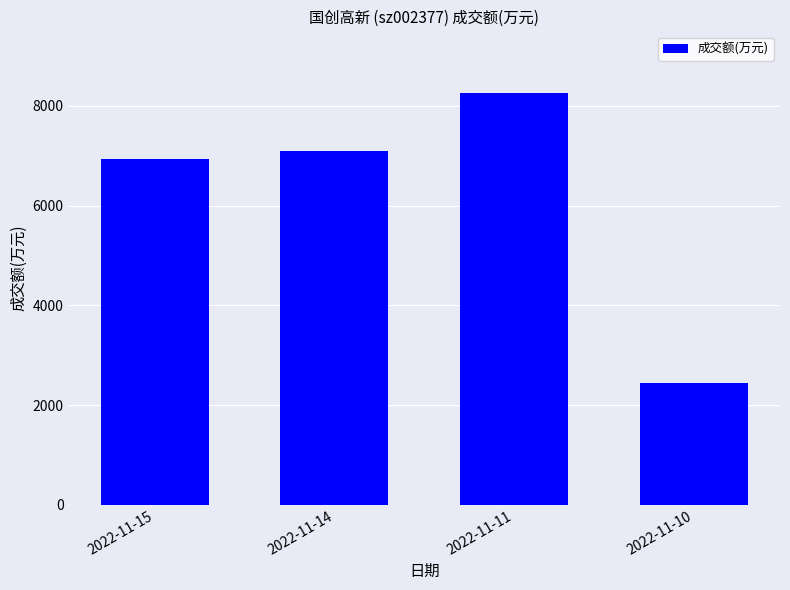

The chart shows a value of 3232 at 2022-11-14. True or false?

False